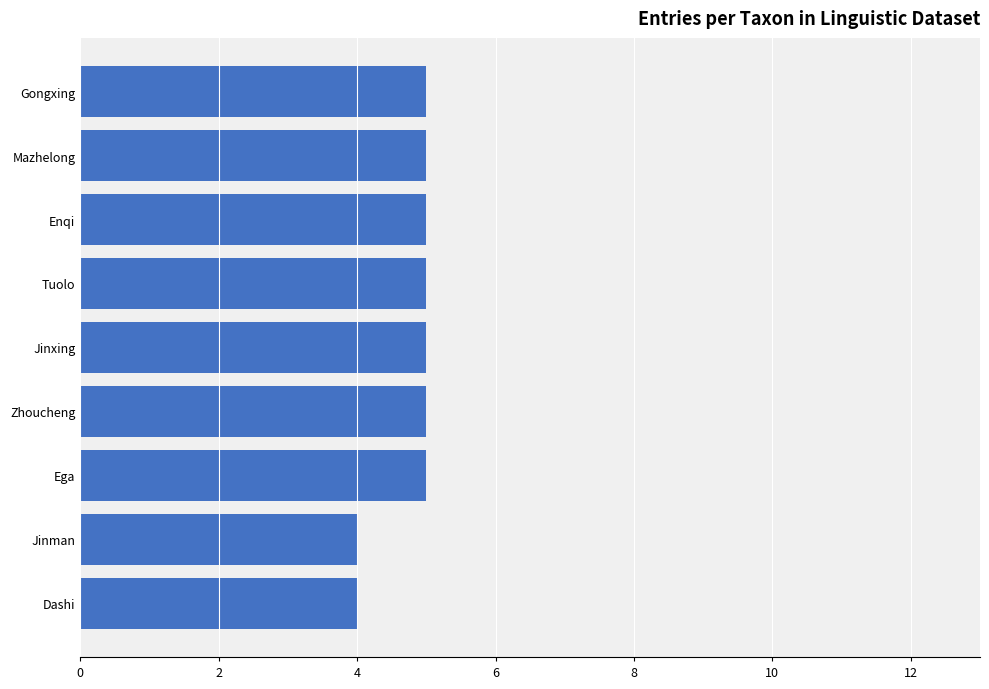

What is the difference between the maximum and minimum values?

1